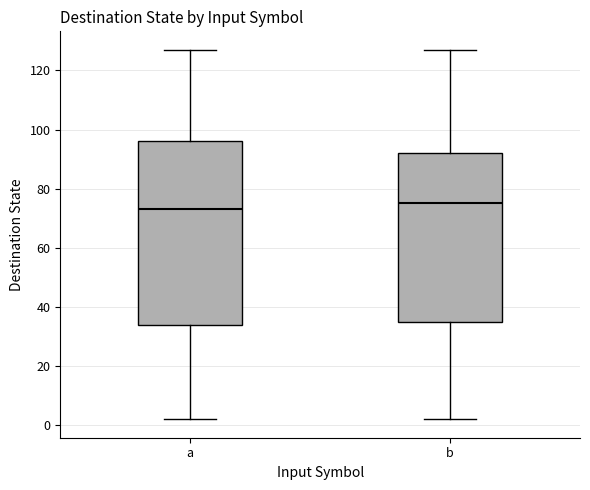

Where is the upper edge of the box for a on the y-axis? The values are not printed on the chart, so give them approximately, as read against the axis.

96